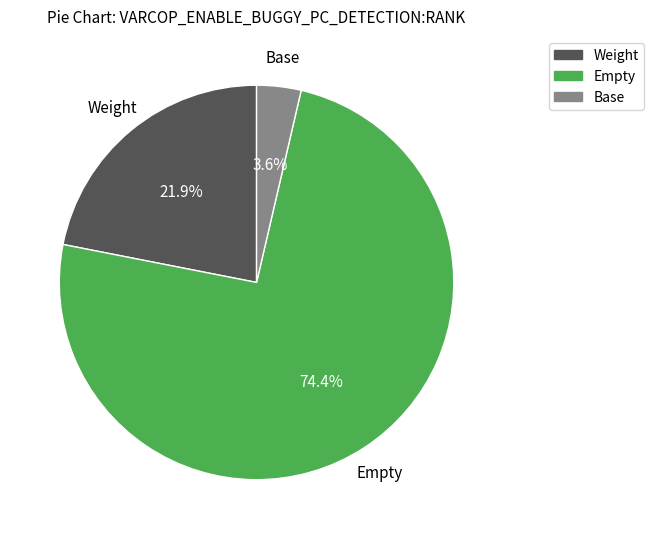

Which slice is the largest?

Empty